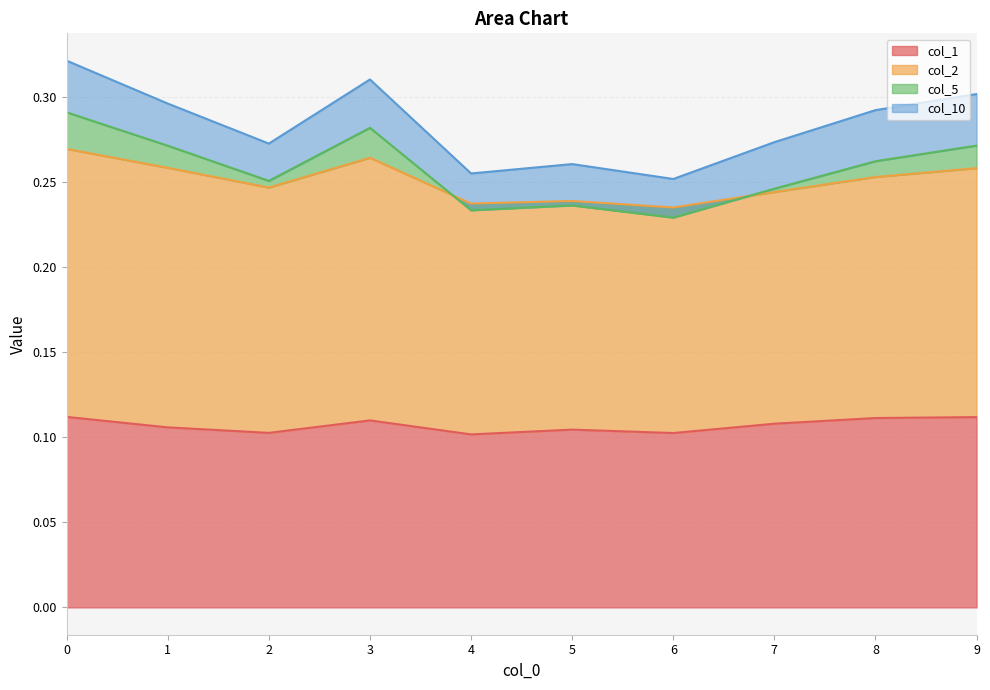

How many data points does each series have?

10